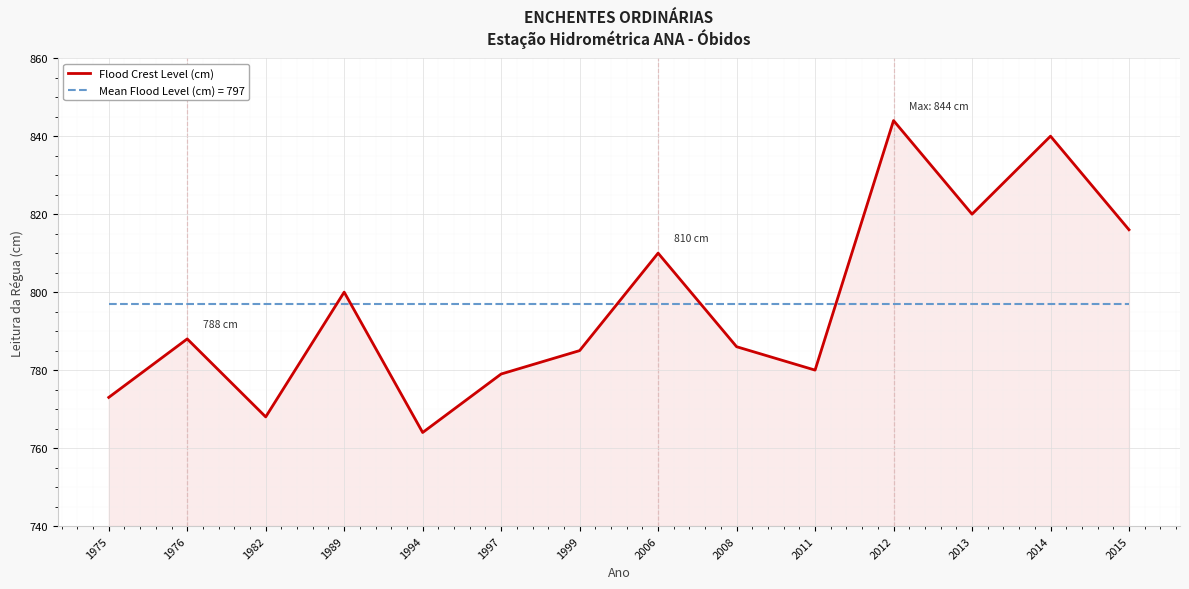

True or false: Mean Flood Level (cm) = 797 has a value of 1297 at 1994.

False